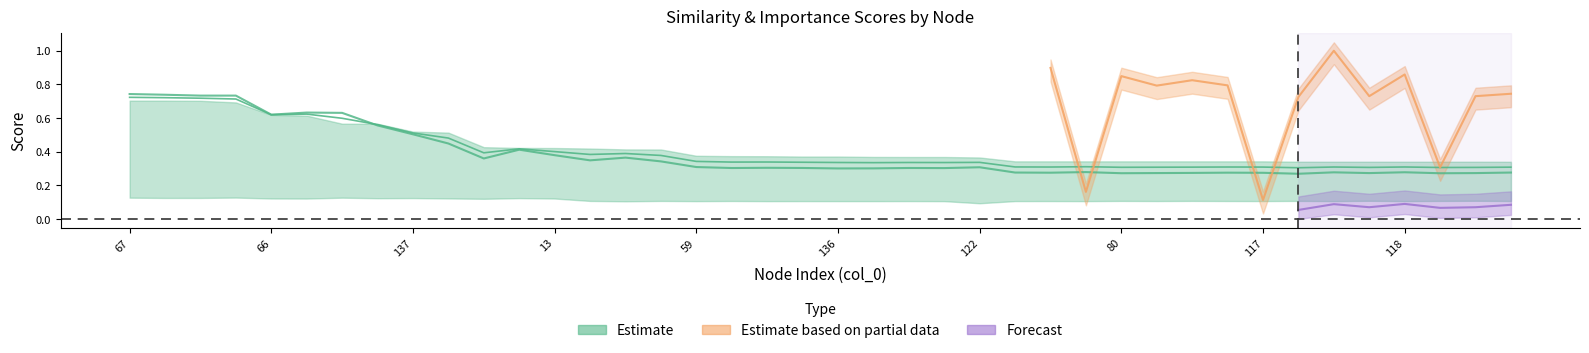

What is the maximum value for simrank_similarity_to_test_node?

0.1